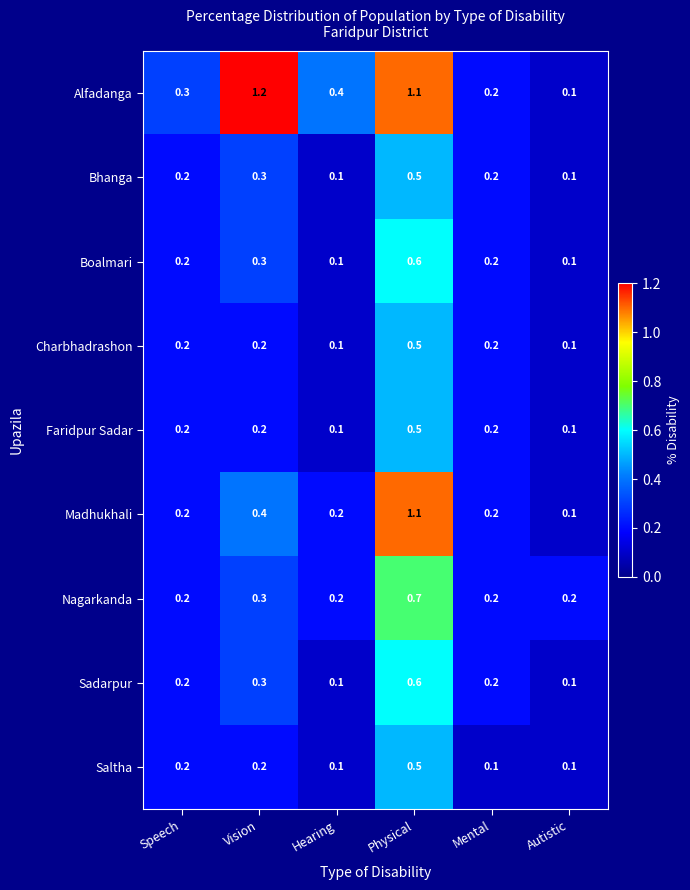

What is the highest value of the Sadarpur series?

0.6